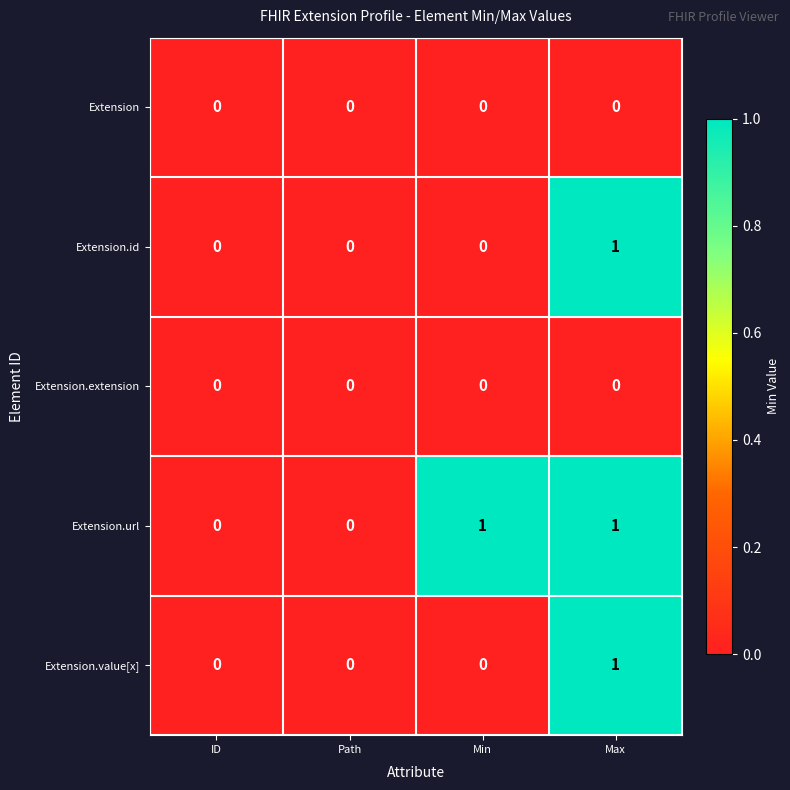

Reading right to left, what are all the values shown in this chart?

Extension: Max=0	Min=0	Path=0	ID=0
Extension.id: Max=1	Min=0	Path=0	ID=0
Extension.extension: Max=0	Min=0	Path=0	ID=0
Extension.url: Max=1	Min=1	Path=0	ID=0
Extension.value[x]: Max=1	Min=0	Path=0	ID=0